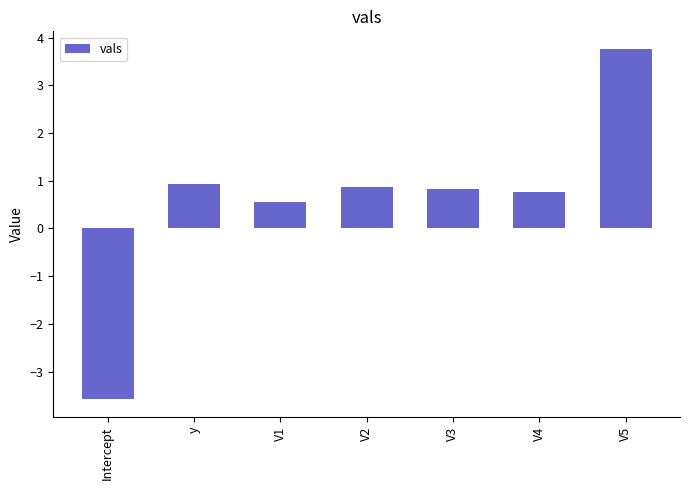

At which category does the chart reach its peak across all series?

V5